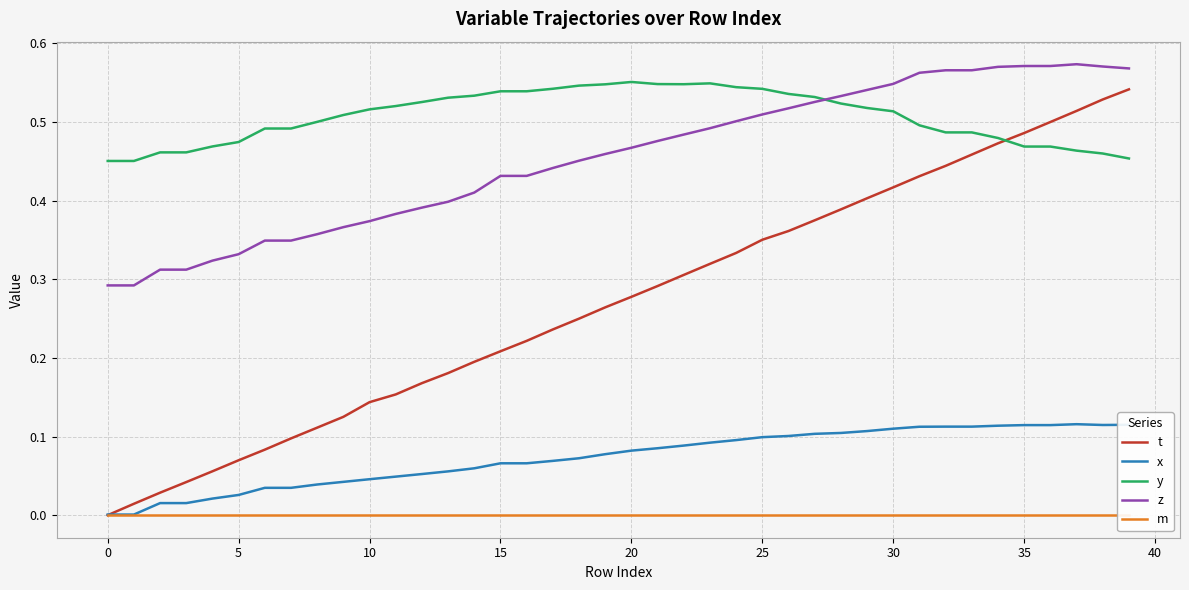

Is this an area chart (filled region under the line)?

No